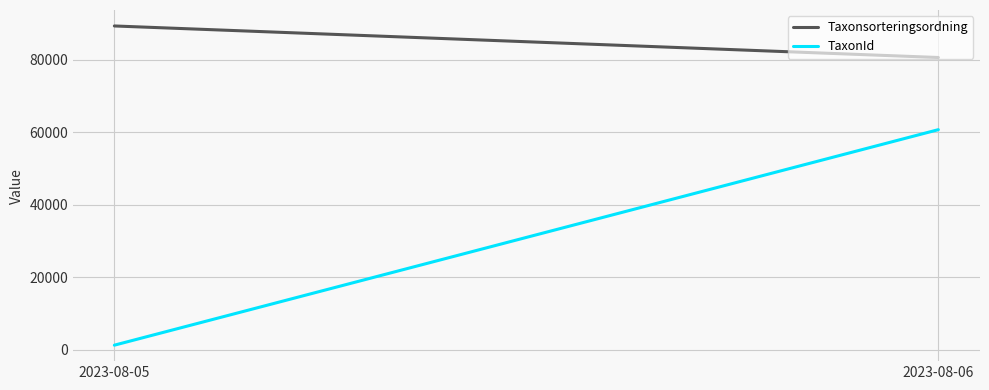

At which category is the sum across all series the highest?

2023-08-06